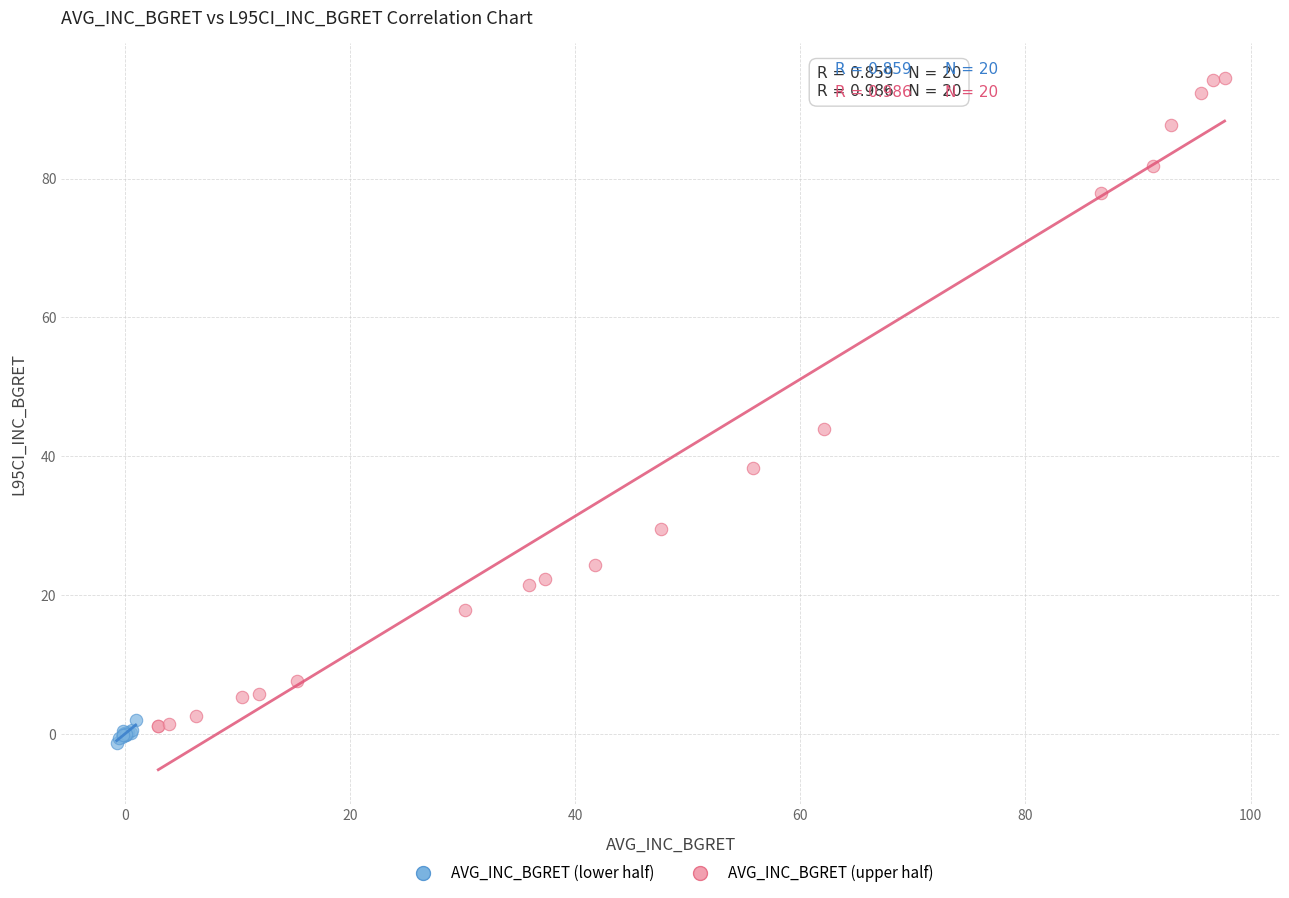

Which series reaches the maximum Y coordinate?

AVG_INC_BGRET (upper half)